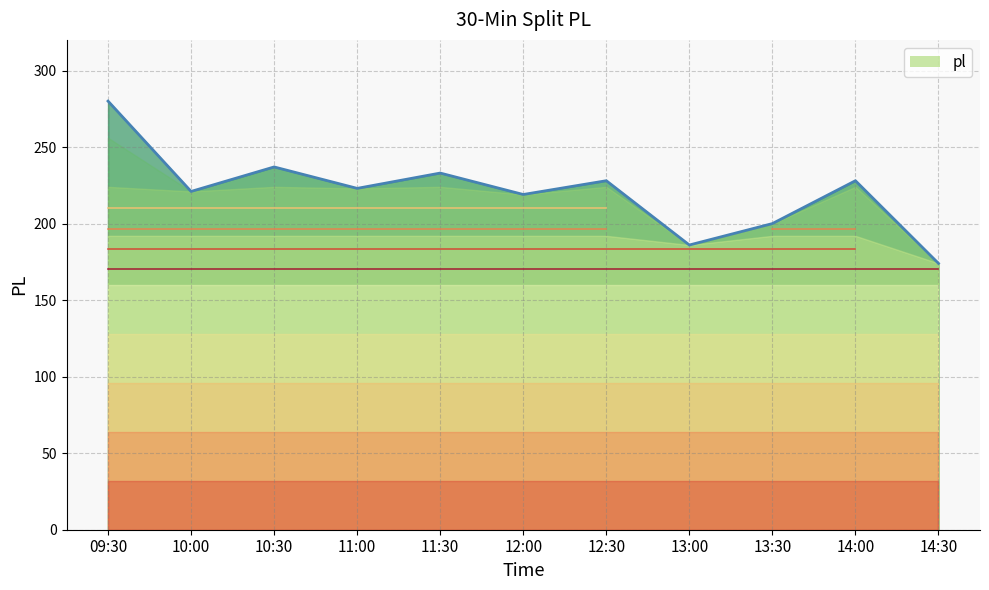

At which category does the data reach its first local valley?

10:00